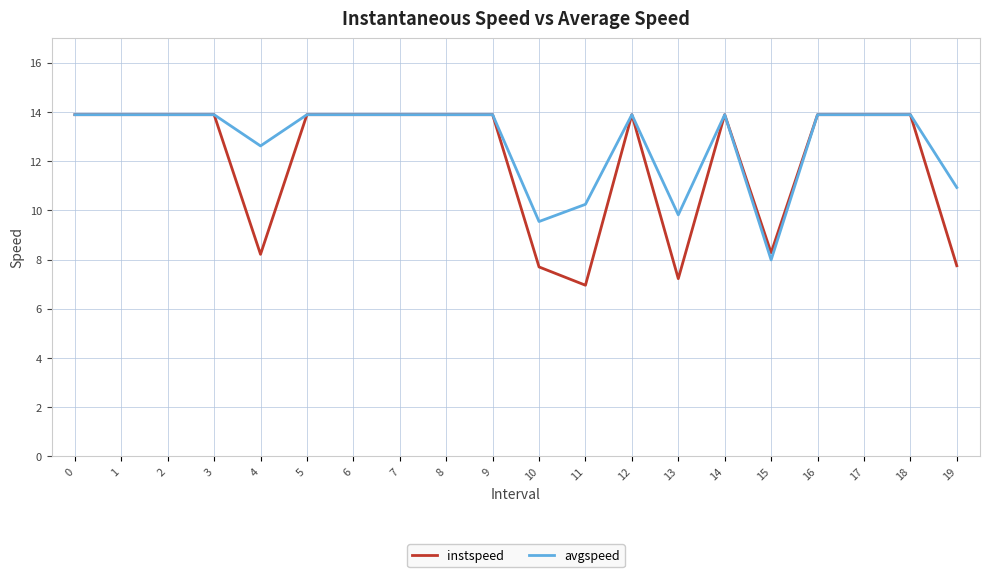

Is the value of instspeed at 1 greater than the value of avgspeed at 15?

Yes